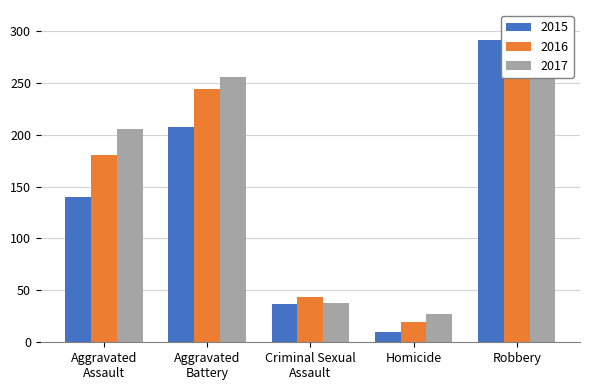

The value of 2017 at Aggravated Battery is 255. True or false?

True